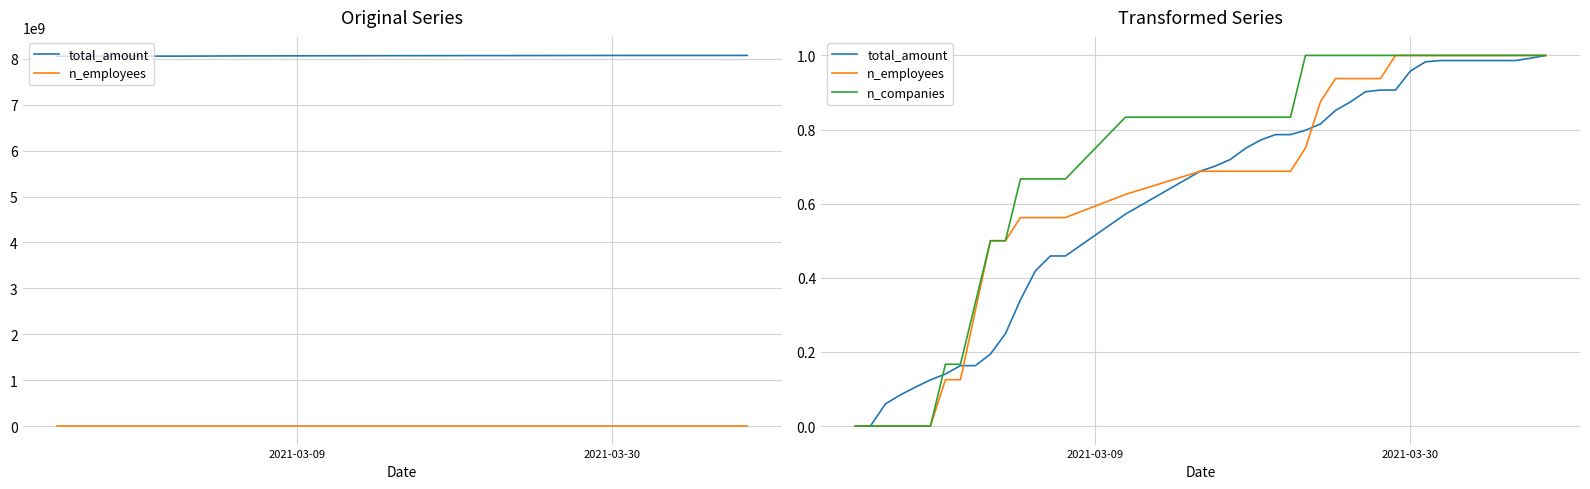

What is the difference between the maximum and minimum values in the total_amount series?

1.0